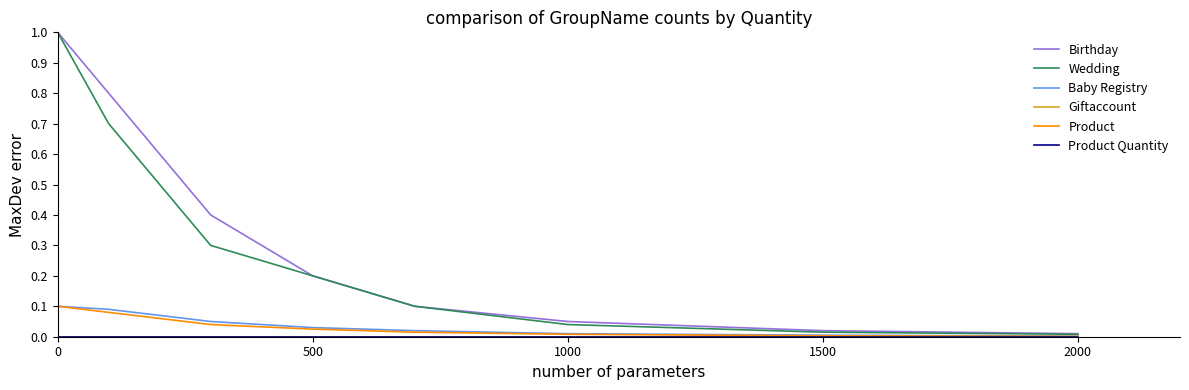

True or false: Wedding and Giftaccount intersect in this chart.

False